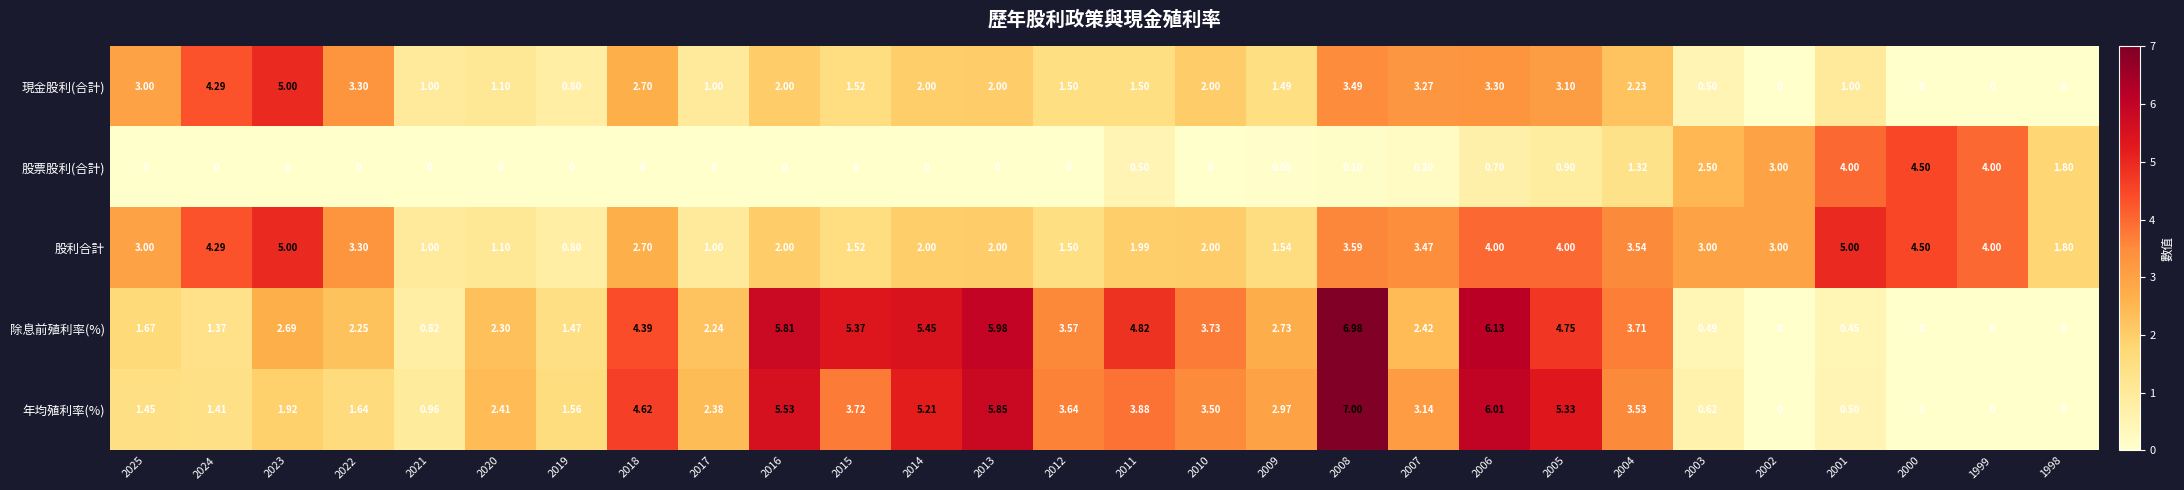

Rank the series at 2005 from highest to lowest value.

年均殖利率(%), 除息前殖利率(%), 股利合計, 現金股利(合計), 股票股利(合計)